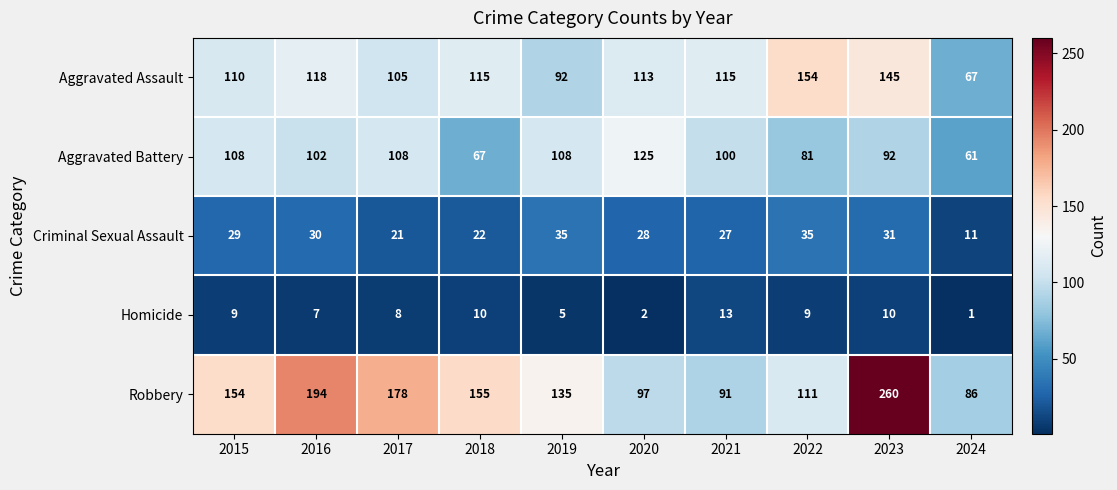

Between 2015 and 2023, which series saw the biggest shift?

Robbery